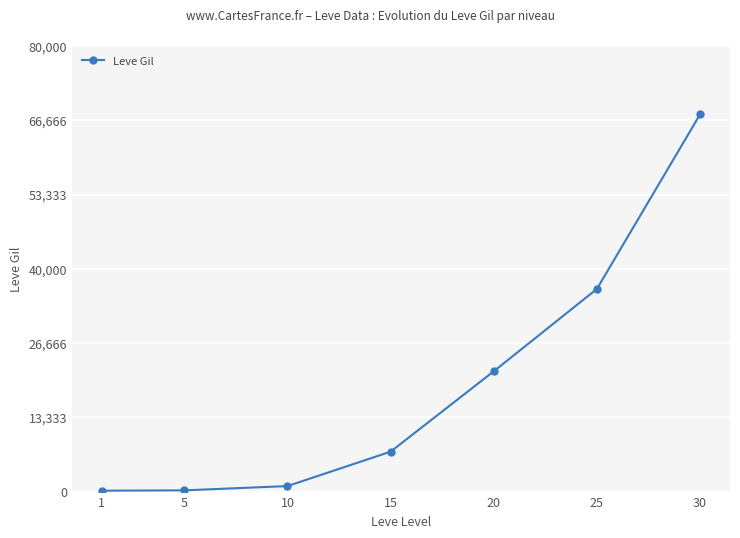

The value at 20 is 21600. True or false?

True